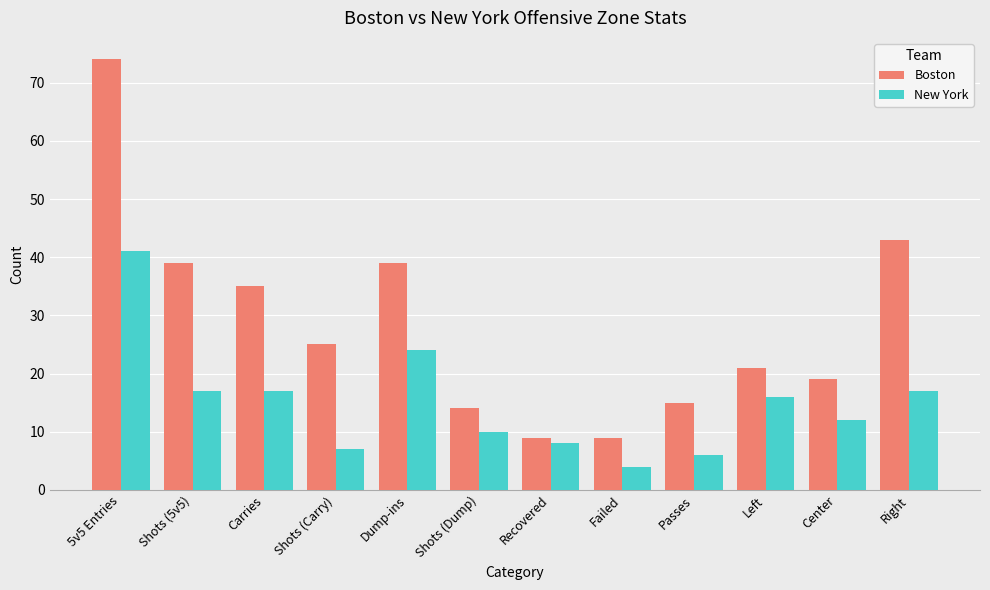

What is the sum of the Boston values at Carries and Passes?

50